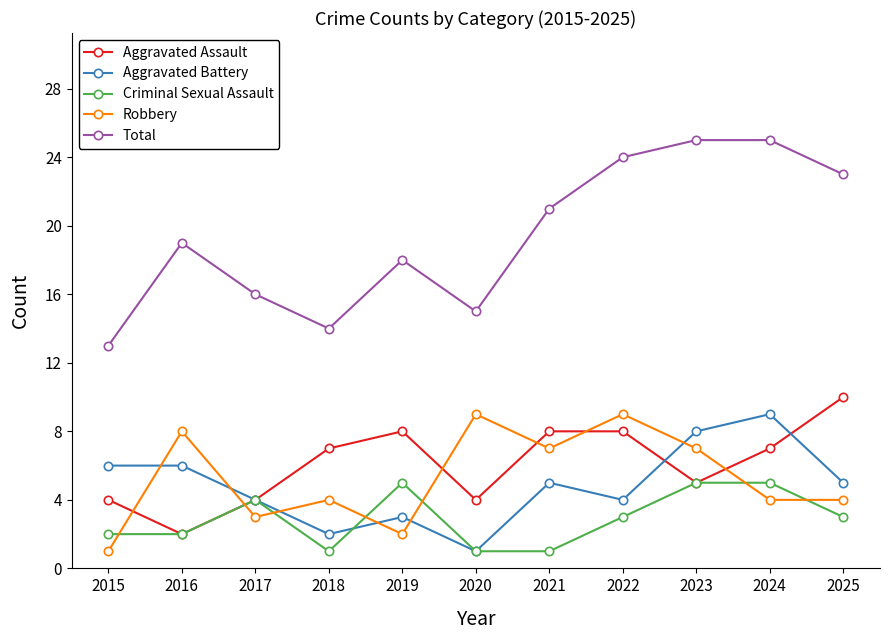

Which series has the largest range (max minus min)?

Total